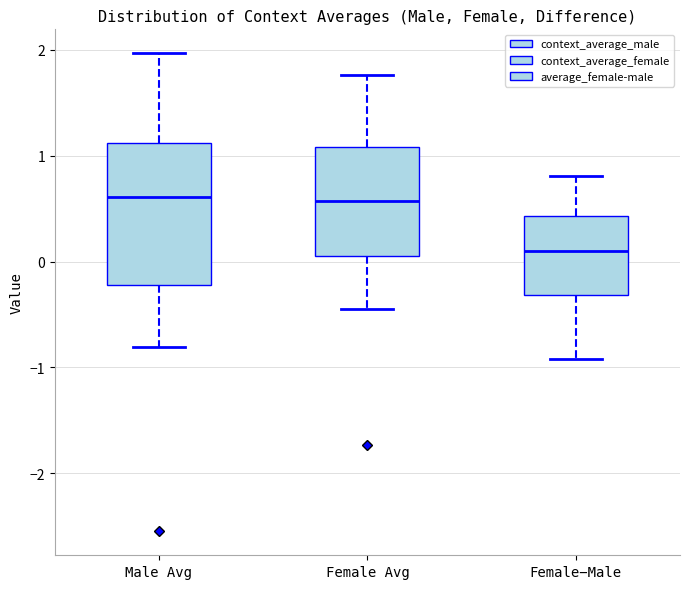

Reading left to right, read every box against the y-axis: the position of its median line, the range the box covers, and the ends of its whiskers. The values are not printed on the chart, so give them approximately, as read against the axis.

Male Avg: median 0.6, box -0.2 to 1.1, whiskers -0.8 to 2.0
Female Avg: median 0.6, box 0.0 to 1.1, whiskers -0.4 to 1.8
Female−Male: median 0.1, box -0.3 to 0.4, whiskers -0.9 to 0.8